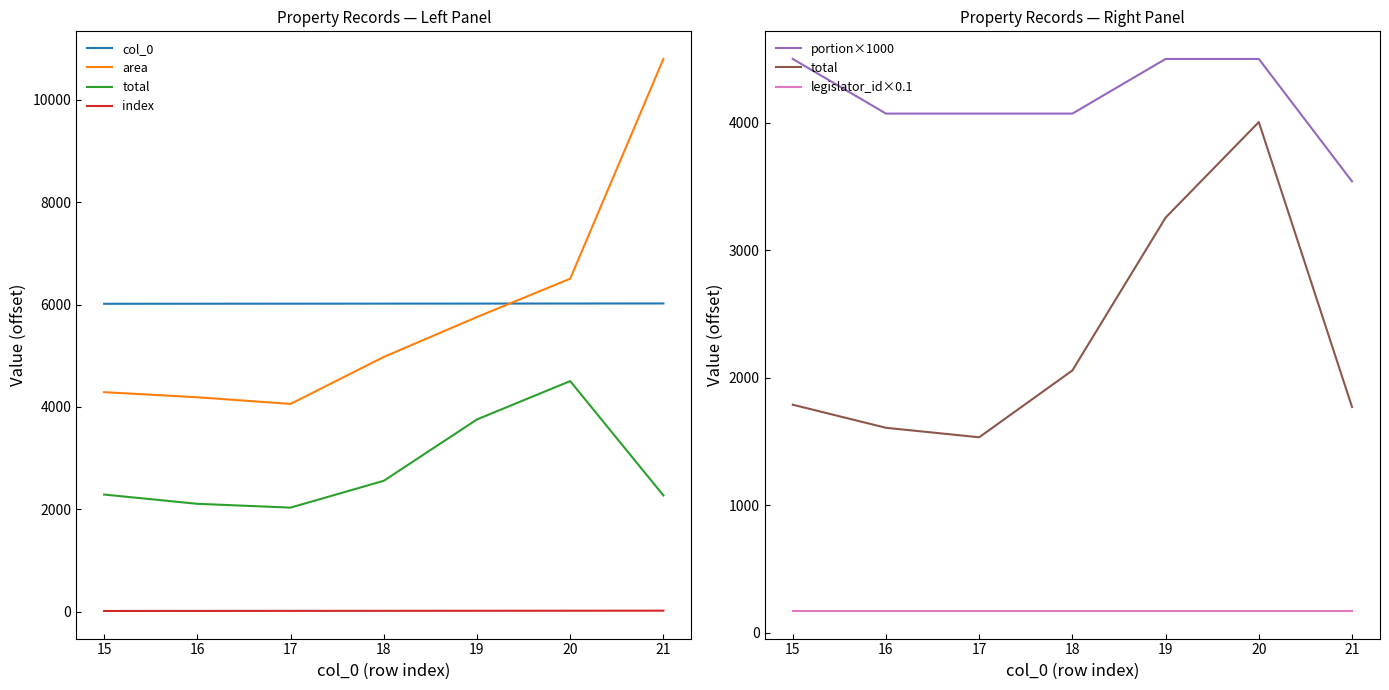

At which category is the sum across all series the highest?

21